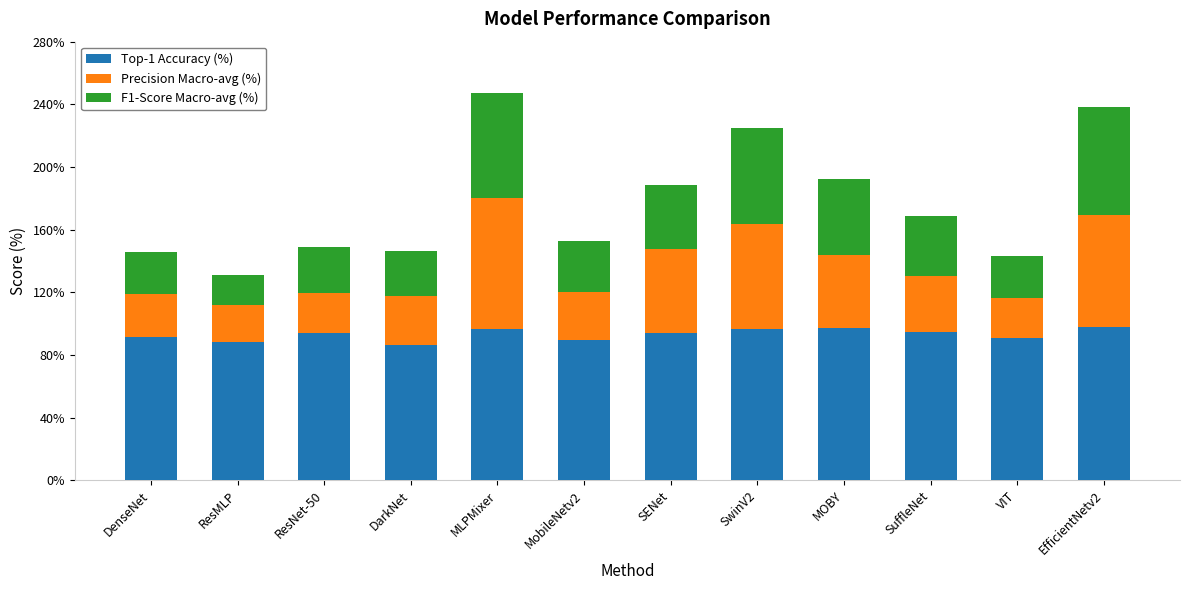

How many data points does each series have?

12